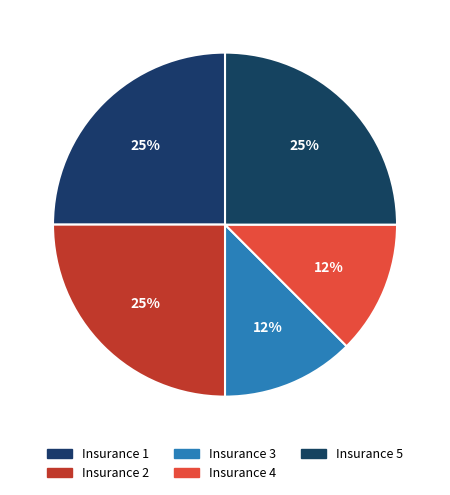

To the nearest percent, what is the average slice percentage?

20%